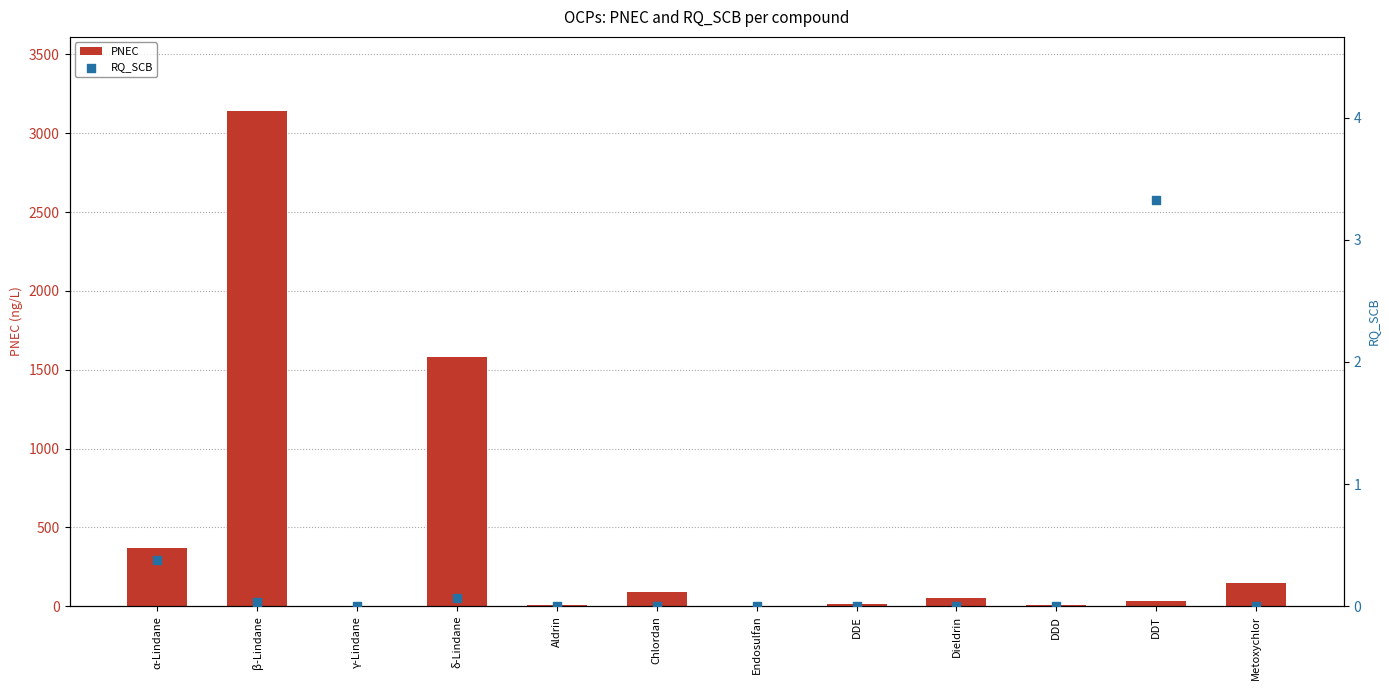

Which series reaches the minimum Y coordinate?

RQ_SCB